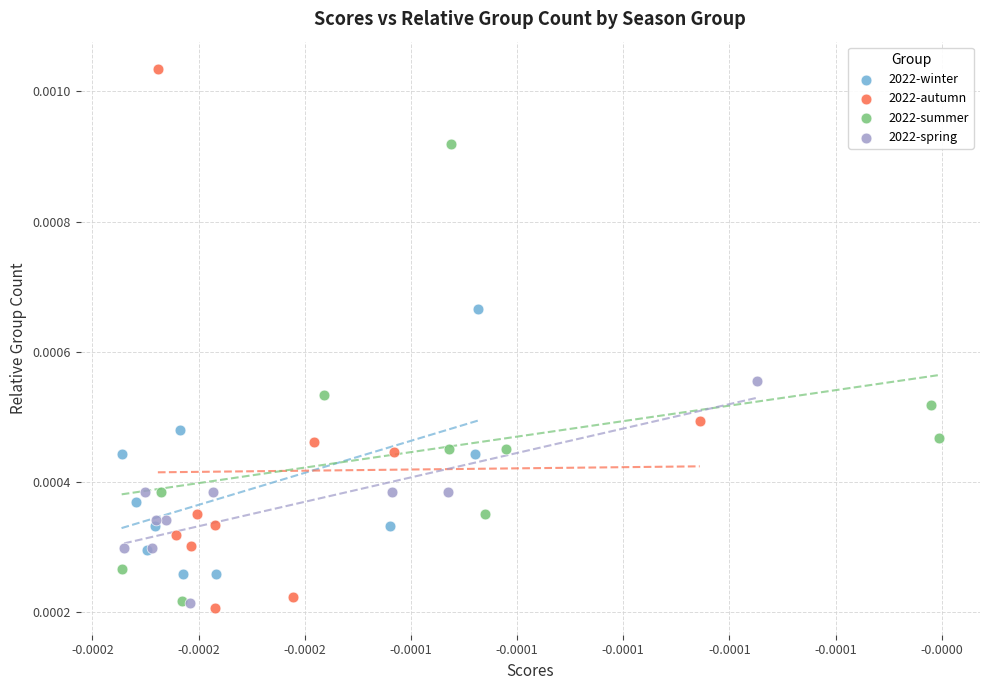

Which series reaches the maximum Y coordinate?

2022-autumn